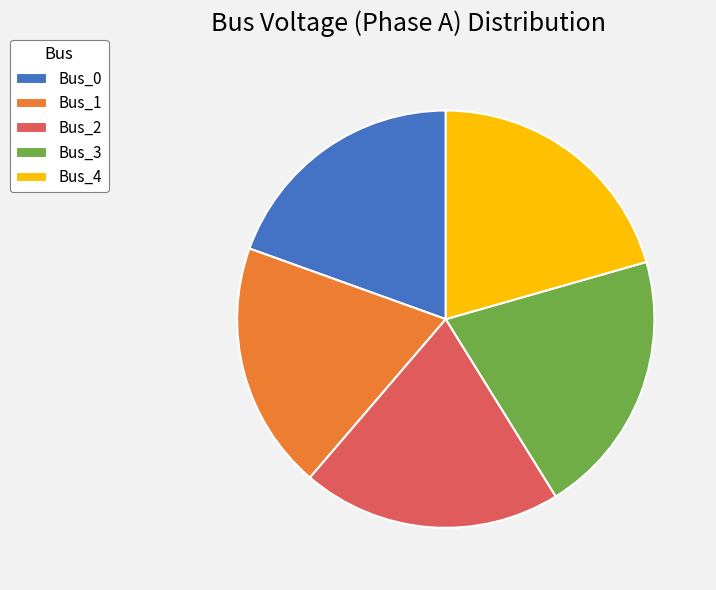

Is there any slice that represents more than half of the pie?

No